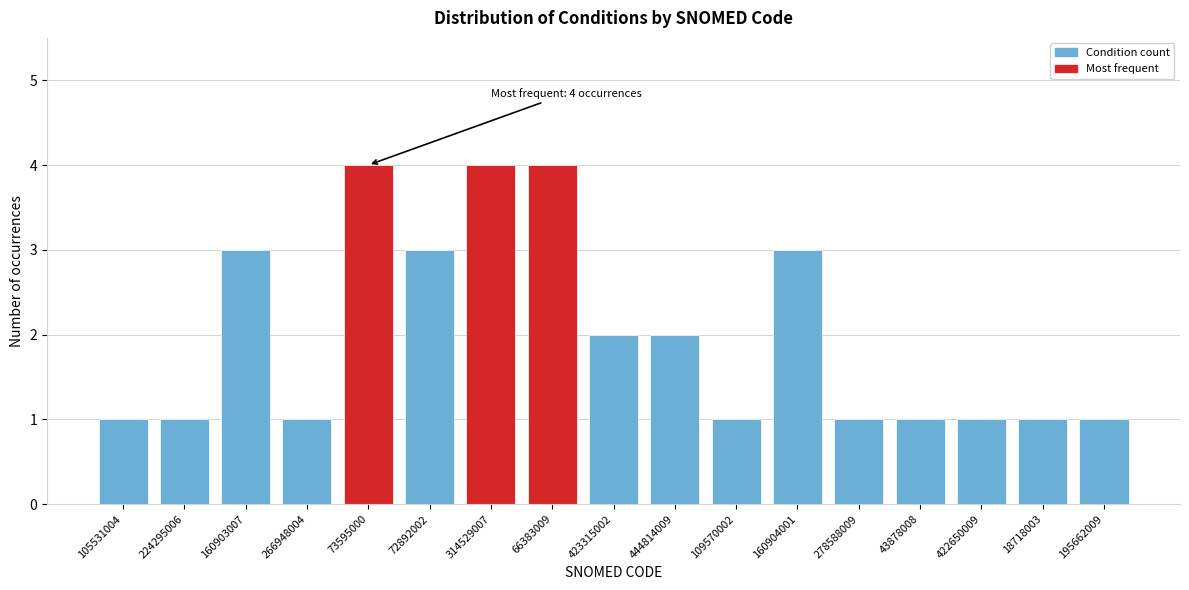

Reading left to right, transcribe all the data shown in this chart.

1	1	3	1	4	3	4	4	2	2	1	3	1	1	1	1	1